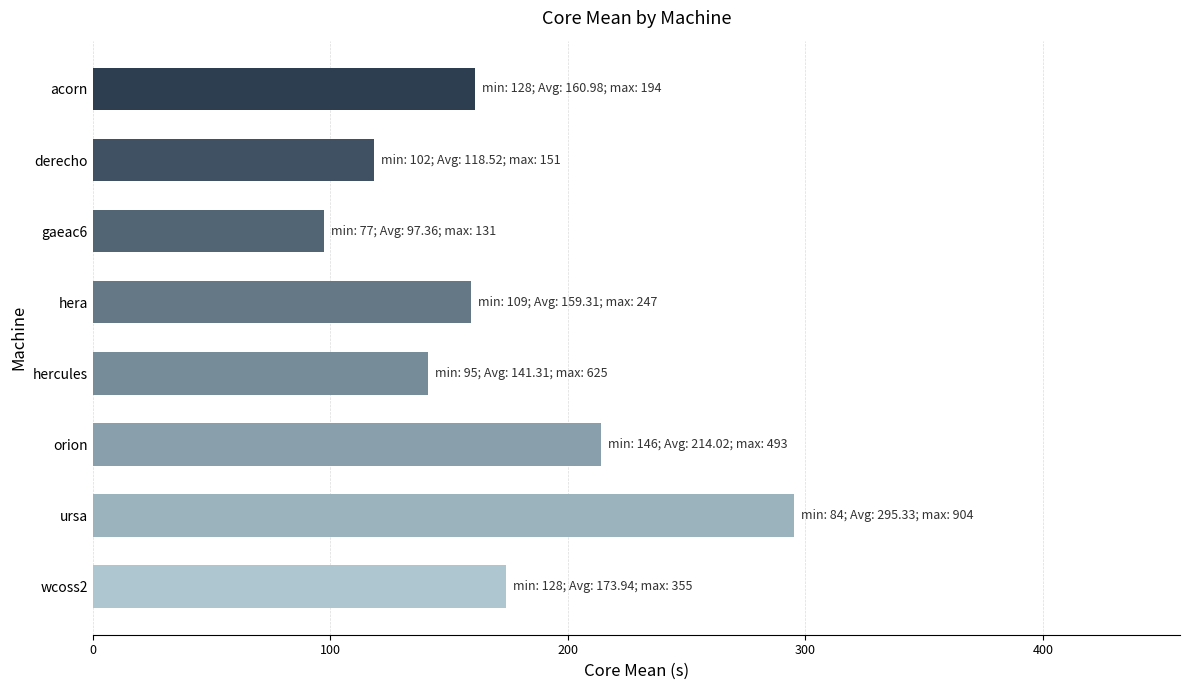

What is the difference between the values at orion and gaeac6?

116.7